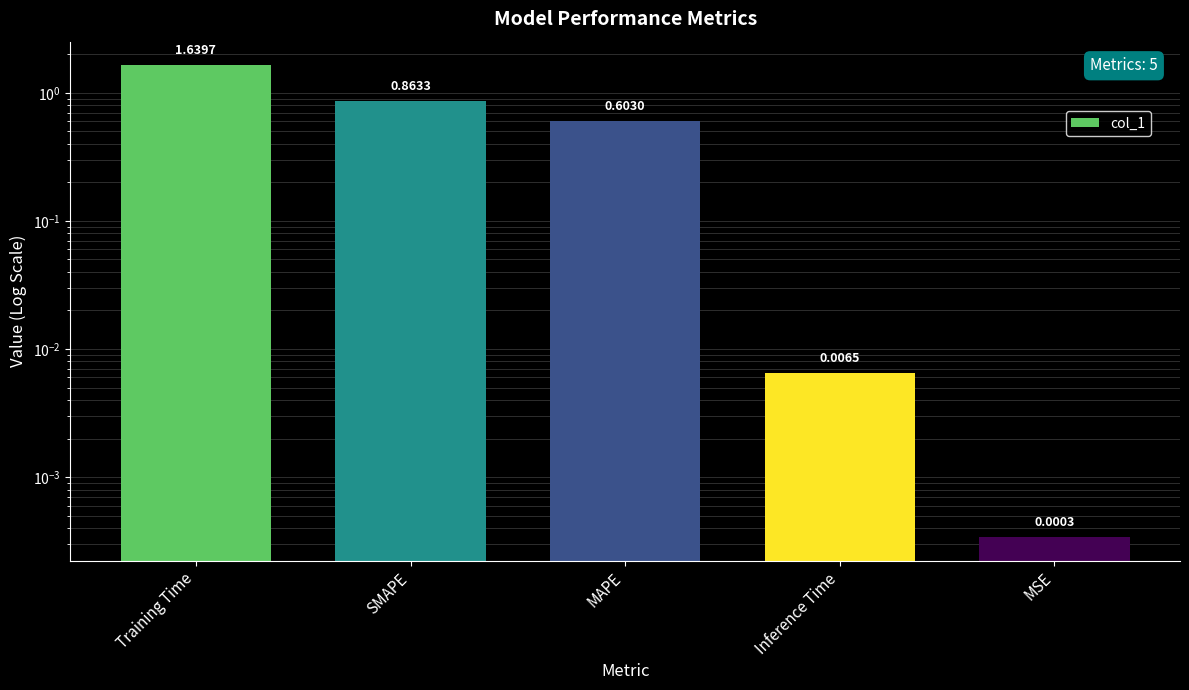

Between MAPE and Training Time, which is larger?

Training Time